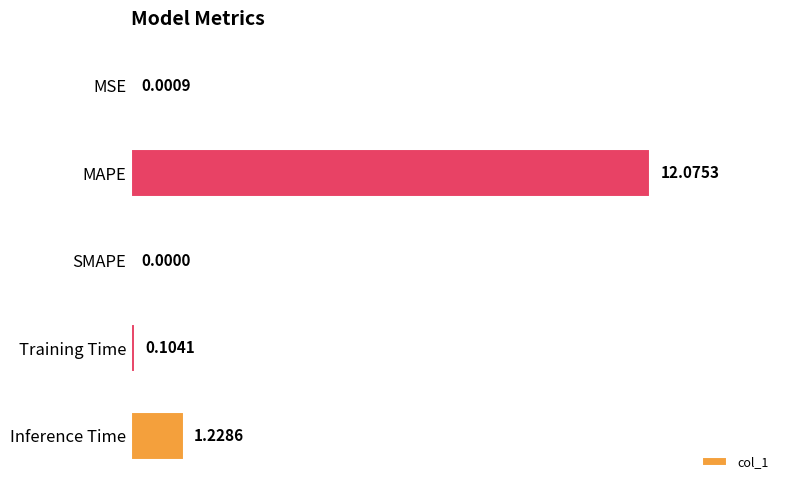

What is the change in value from MSE to Inference Time?

+1.2